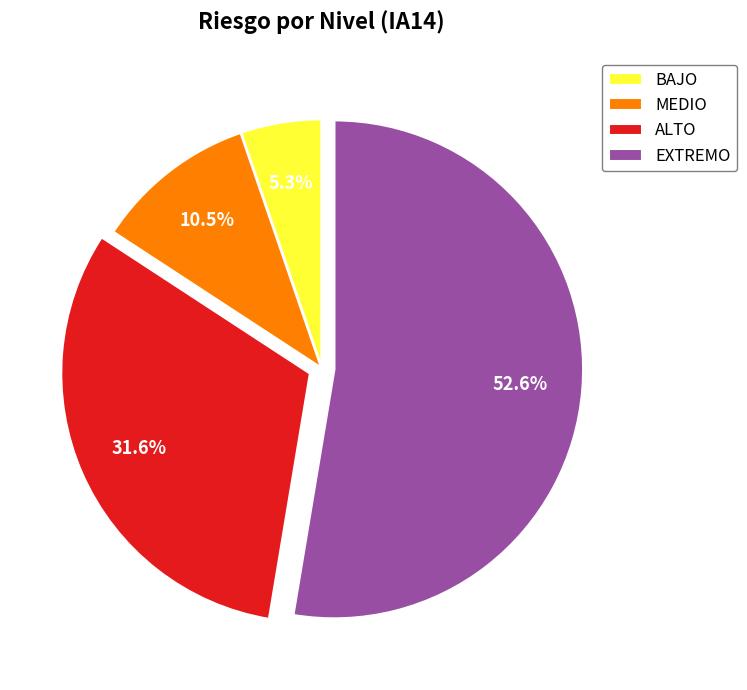

To the nearest percent, what is the combined percentage of ALTO and BAJO?

37%